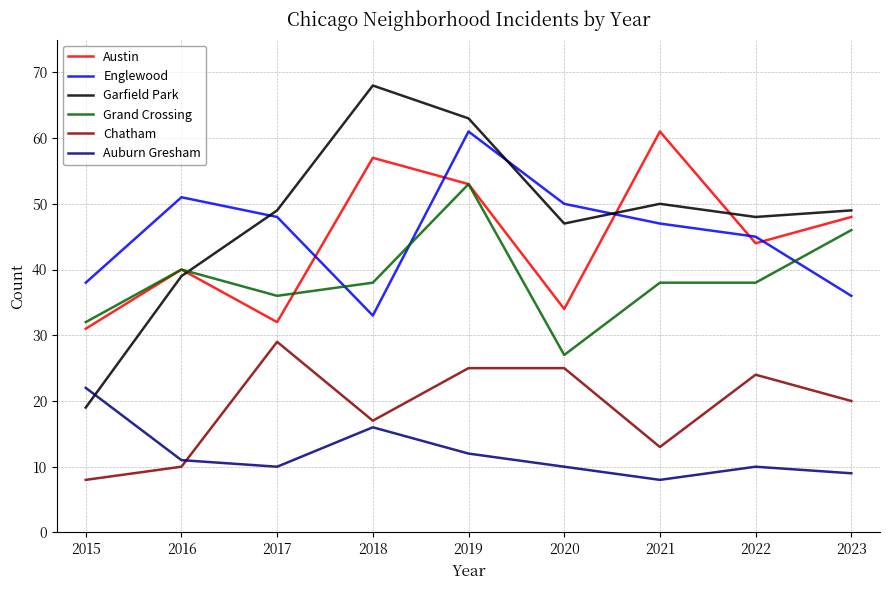

True or false: Grand Crossing and Austin cross at least once.

True